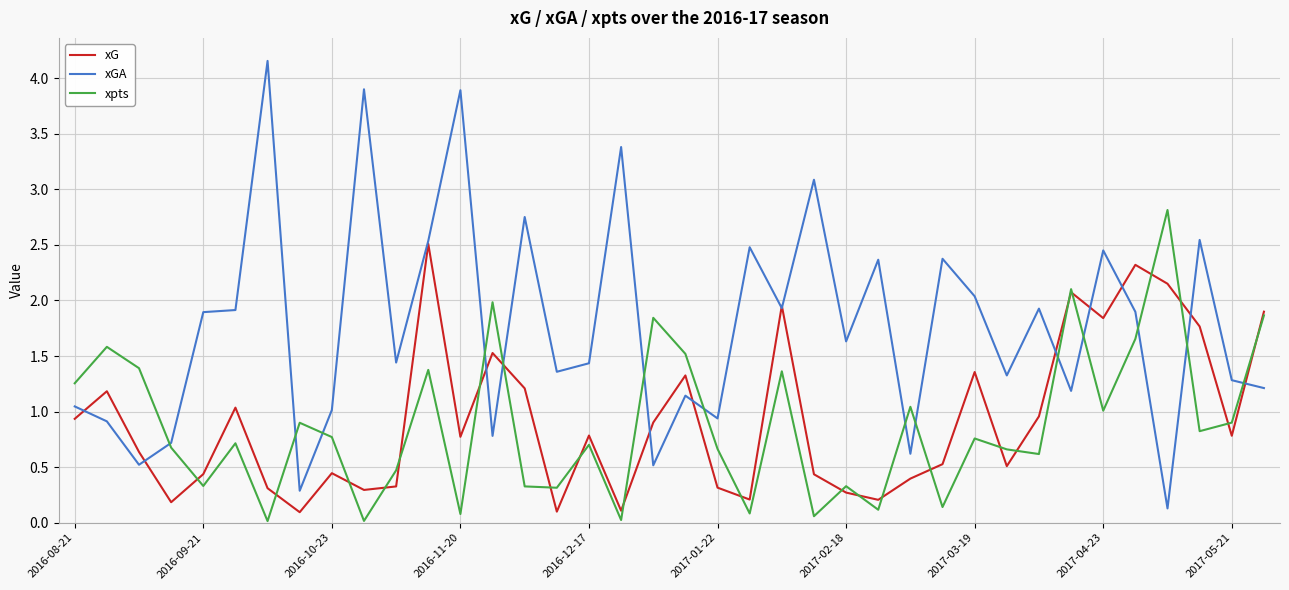

Which series has the widest spread of values?

xGA